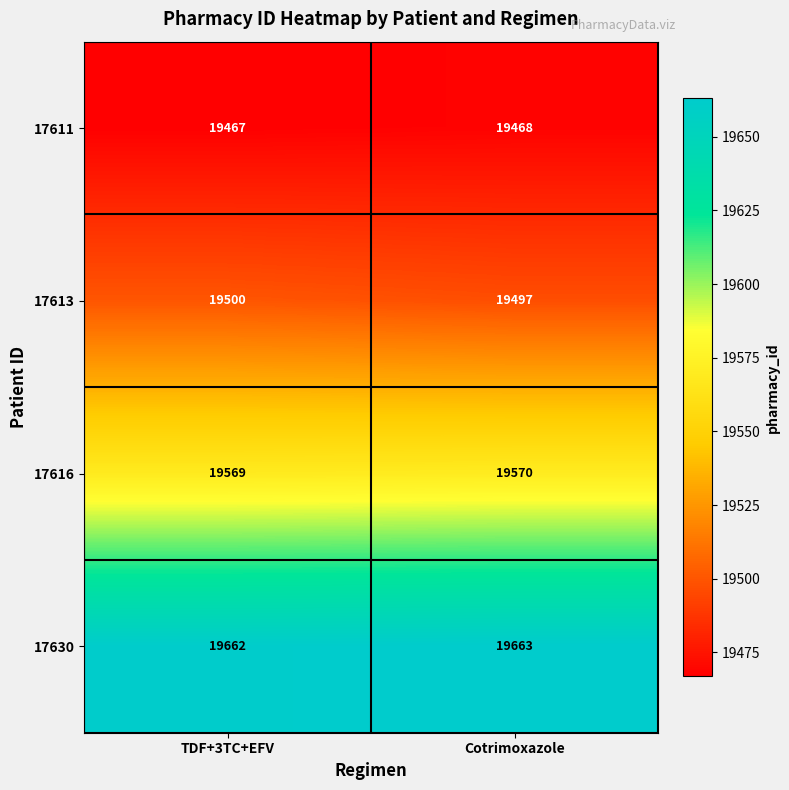

Which series has the widest spread of values?

17613